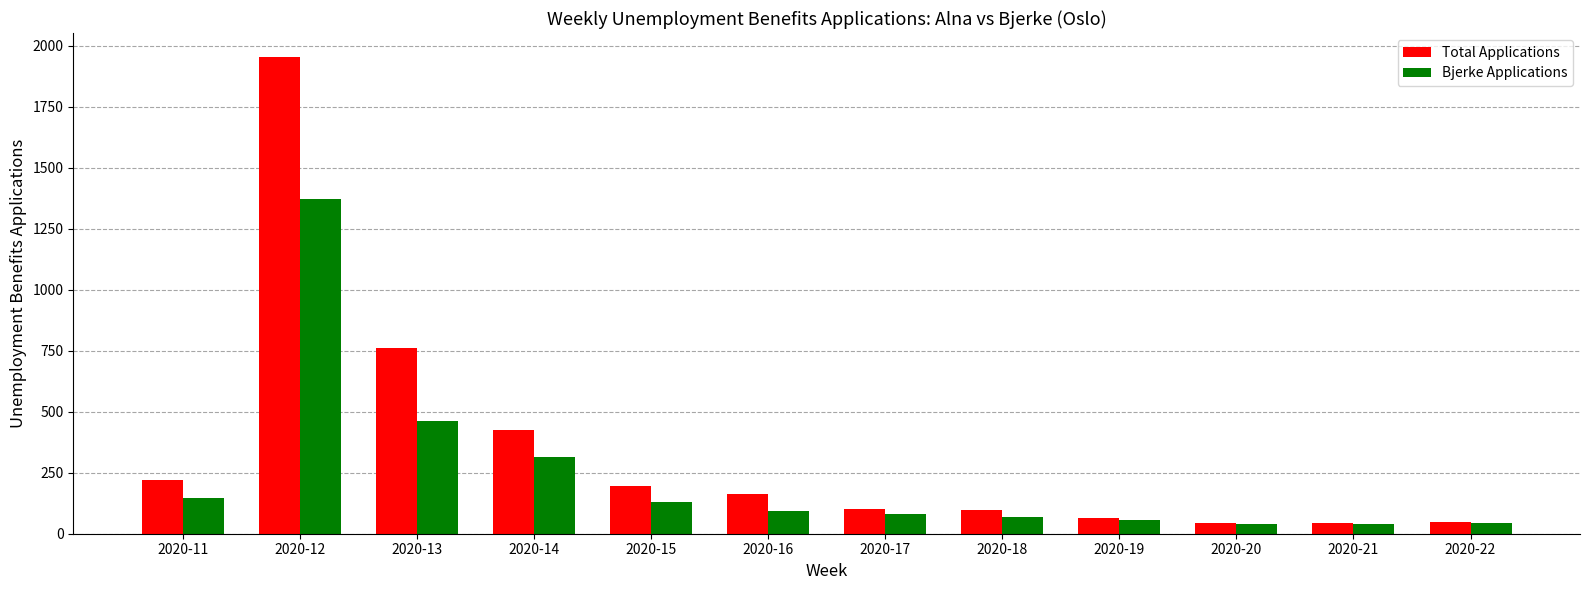

What is the difference between the maximum and minimum values in the Bjerke Applications series?

1333